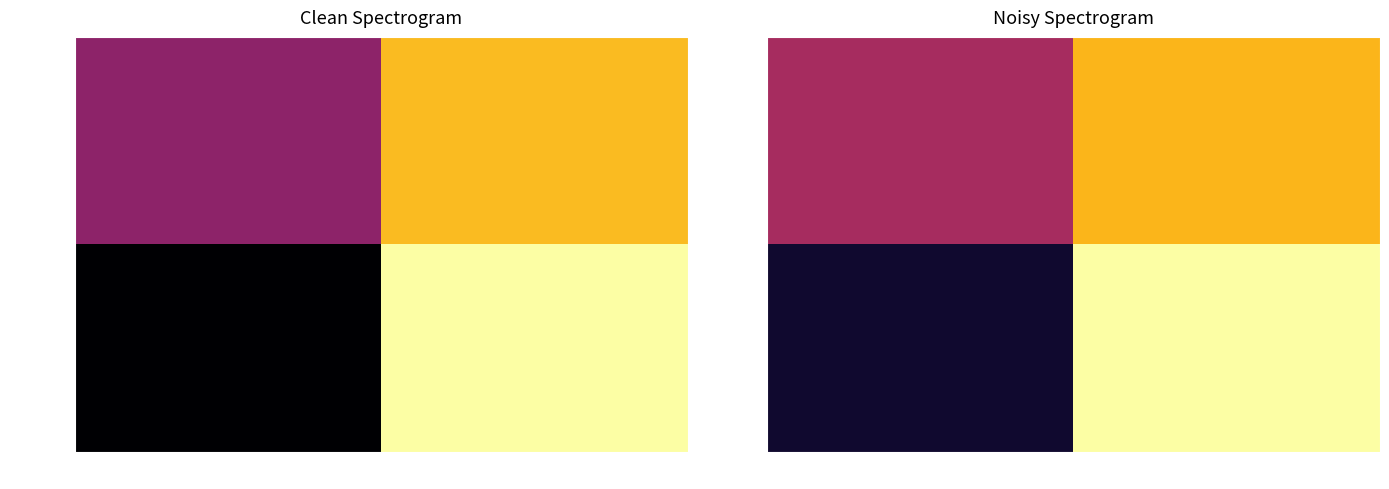

What is the sum of all INDENT values?

33.3